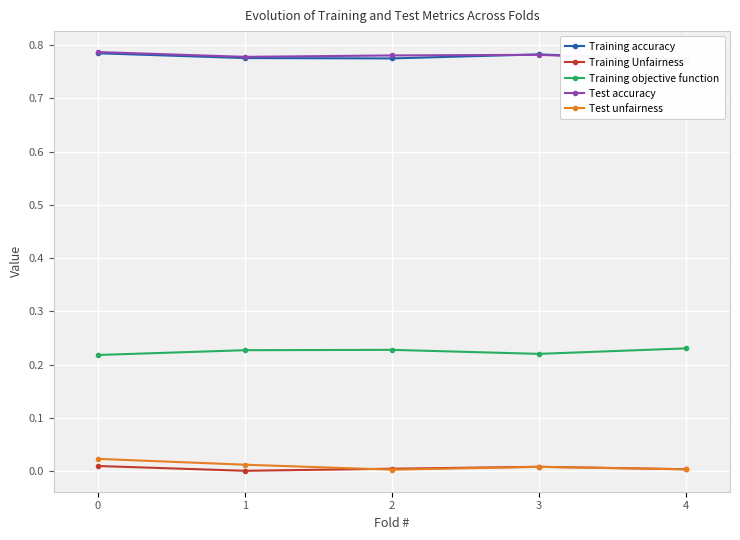

Is this an area chart (filled region under the line)?

No